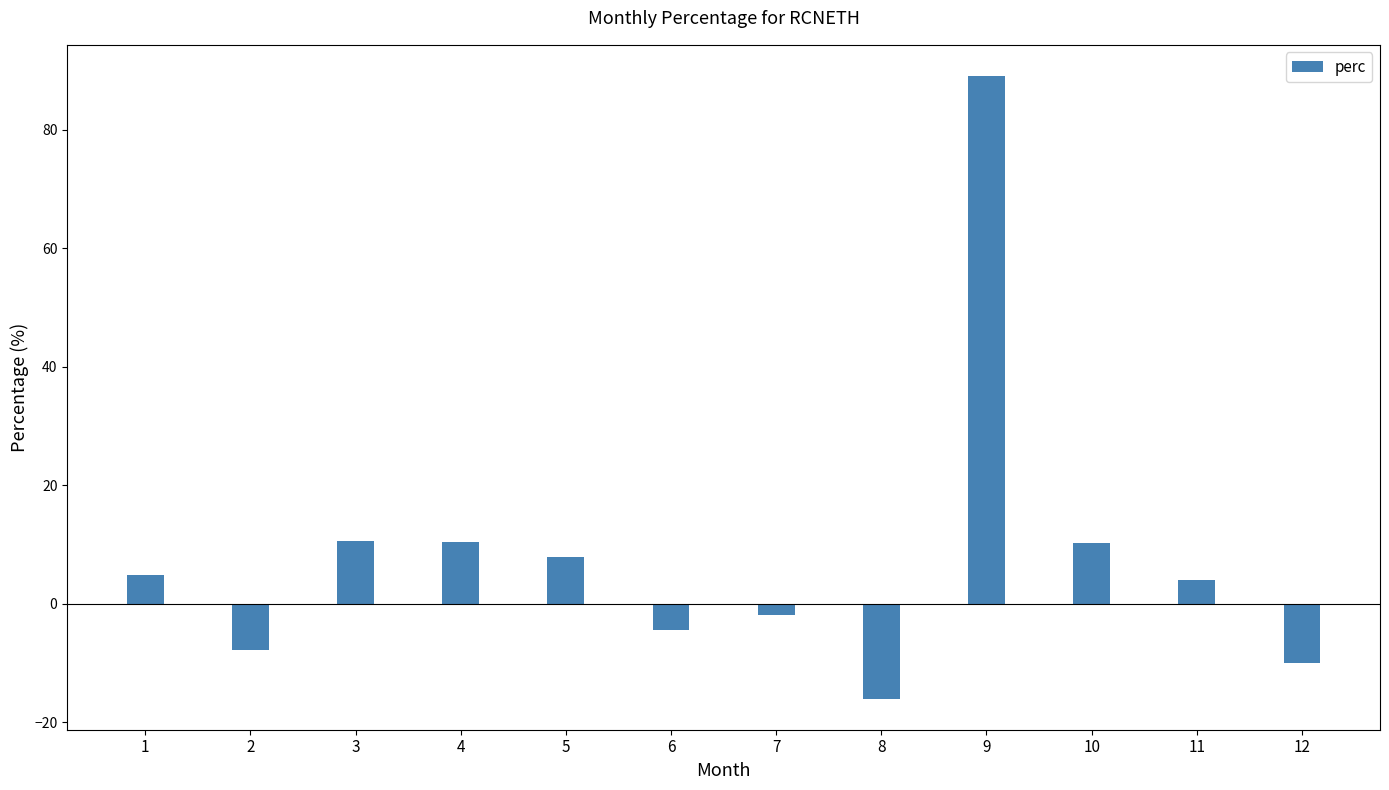

Which category has the highest value across all series?

9